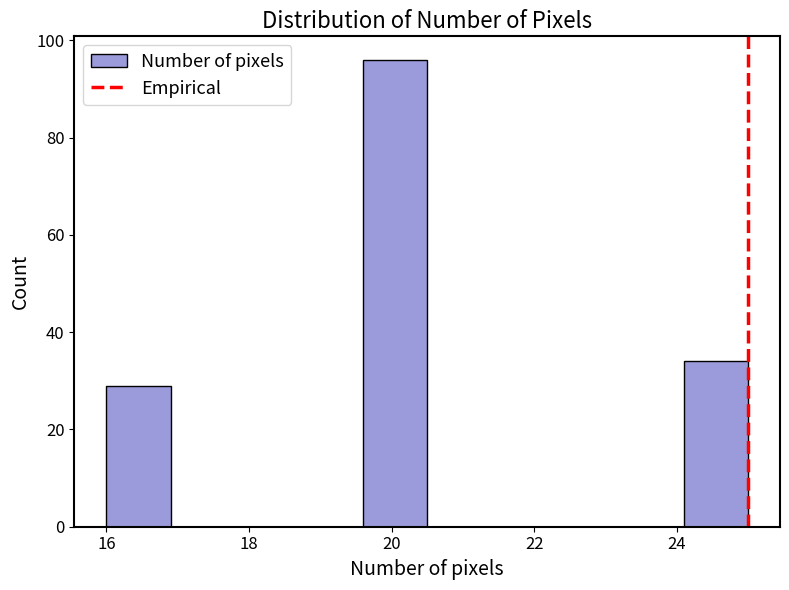

Reading left to right, list every bar in this chart as the range it spans on the x-axis followed by its height. Neither the bar edges nor the heights are printed on the chart, so give them approximately, as read against the axes.

16.0 to 16.9: 30
16.9 to 17.8: 0
17.8 to 18.7: 0
18.7 to 19.6: 0
19.6 to 20.5: 96
20.5 to 21.4: 0
21.4 to 22.3: 0
22.3 to 23.2: 0
23.2 to 24.1: 0
24.1 to 25.0: 34